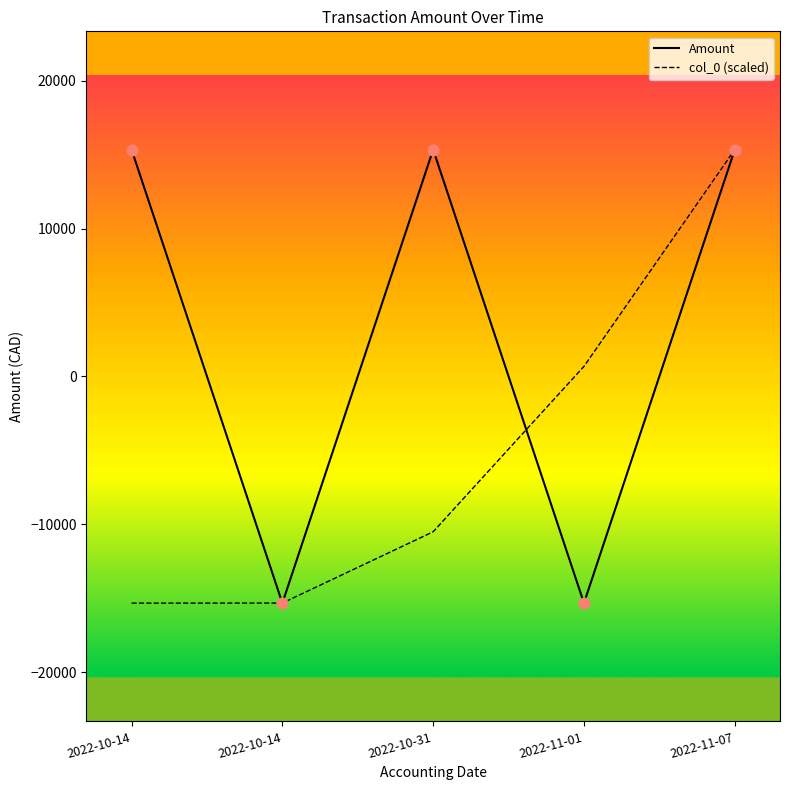

What are all the series names shown in the legend?

Amount, col_0 (scaled)